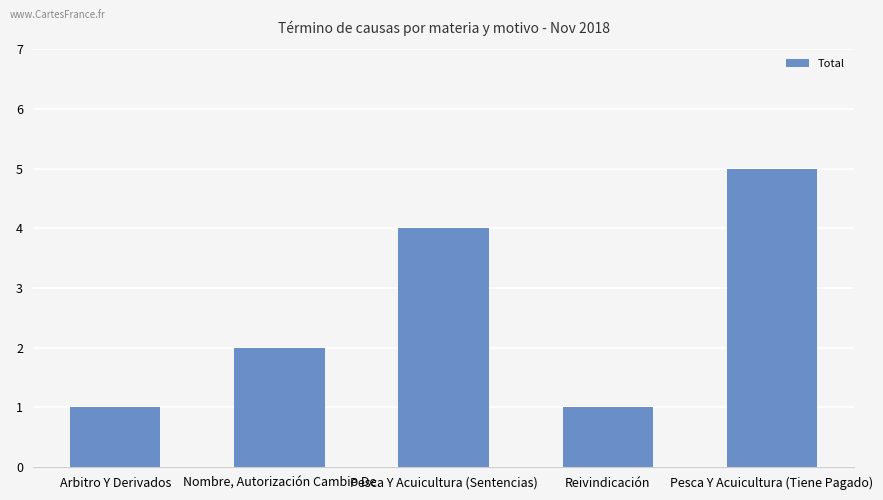

How many data points does each series have?

5